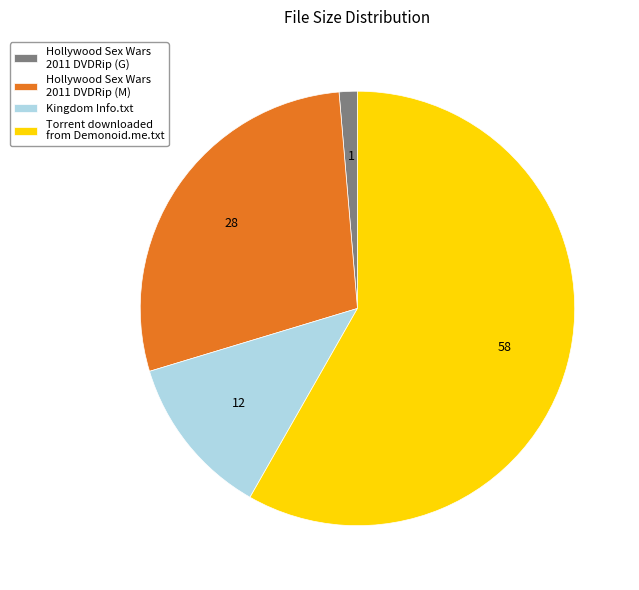

Rank the categories by value from lowest to highest.

Hollywood Sex Wars 2011 DVDRip (G), Kingdom Info.txt, Hollywood Sex Wars 2011 DVDRip (M), Torrent downloaded from Demonoid.me.txt